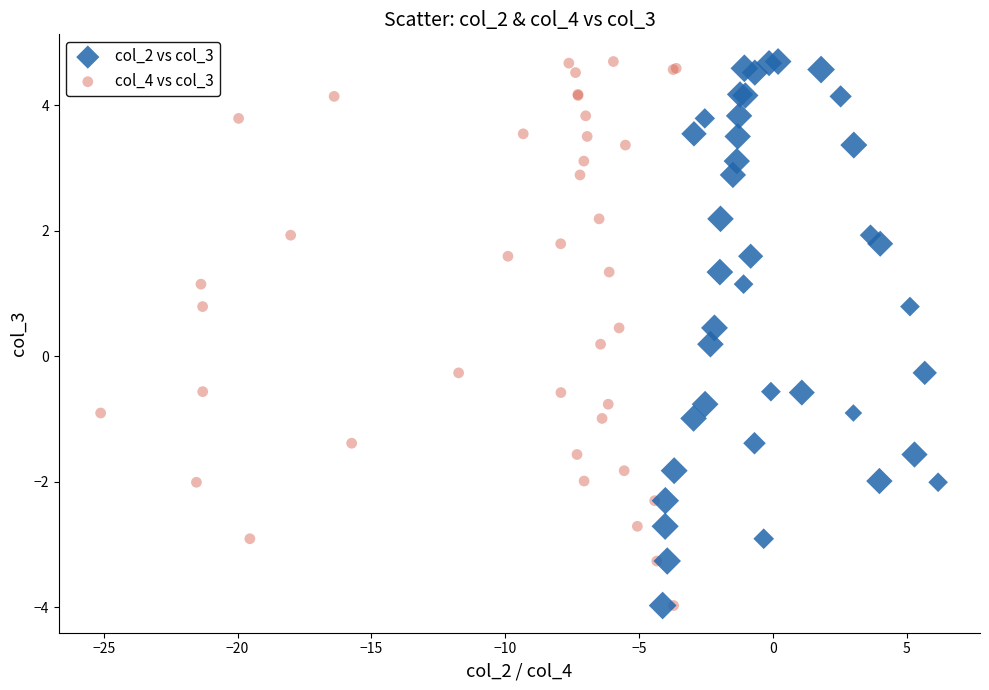

What are all the series names shown in the legend?

col_2 vs col_3, col_4 vs col_3